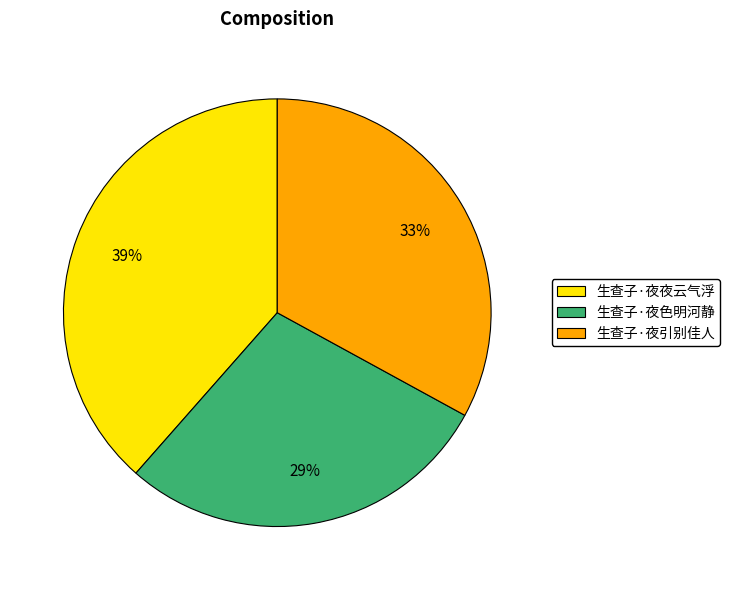

To the nearest percent, what percentage of the pie is 生查子·夜夜云气浮?

39%